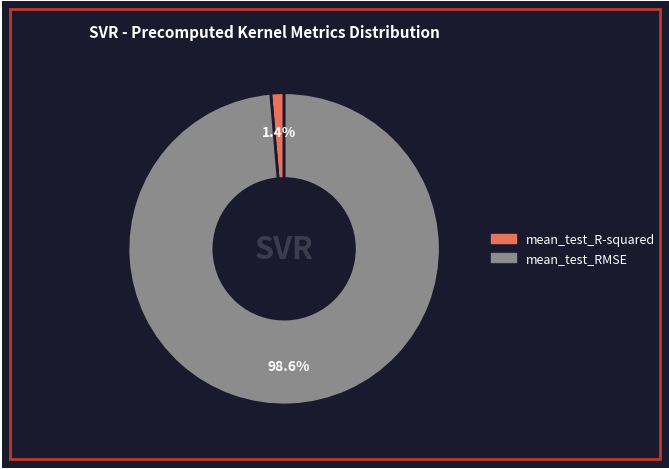

Count the number of slices in the pie.

2